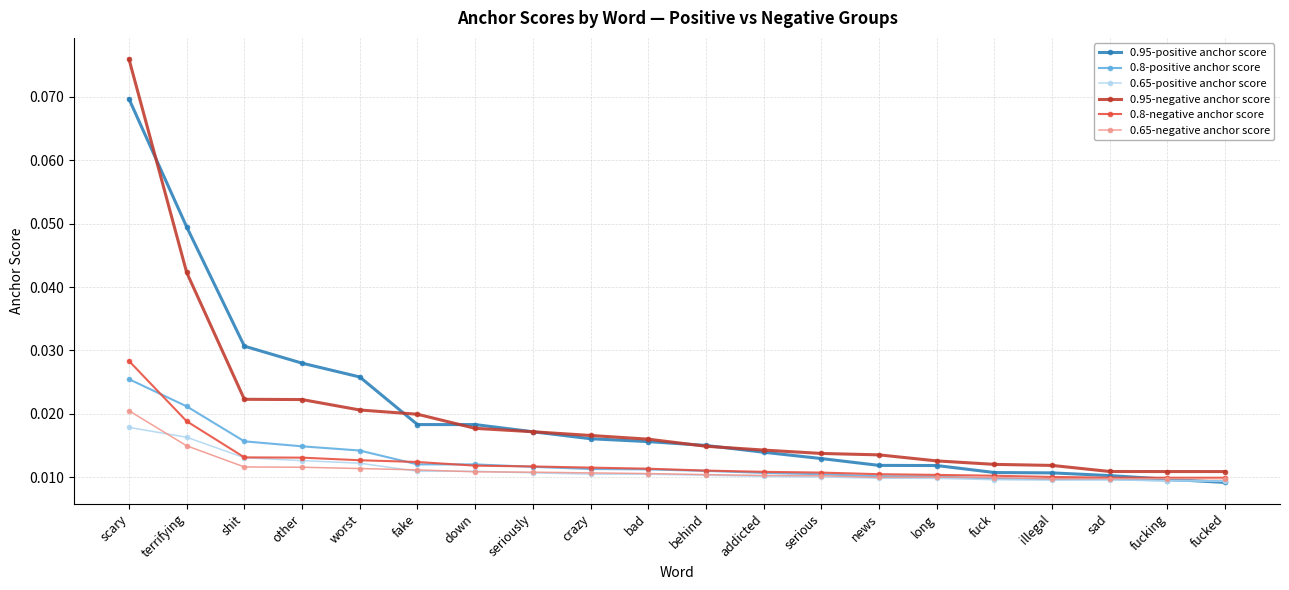

Which series has the widest spread of values?

0.95-negative anchor score